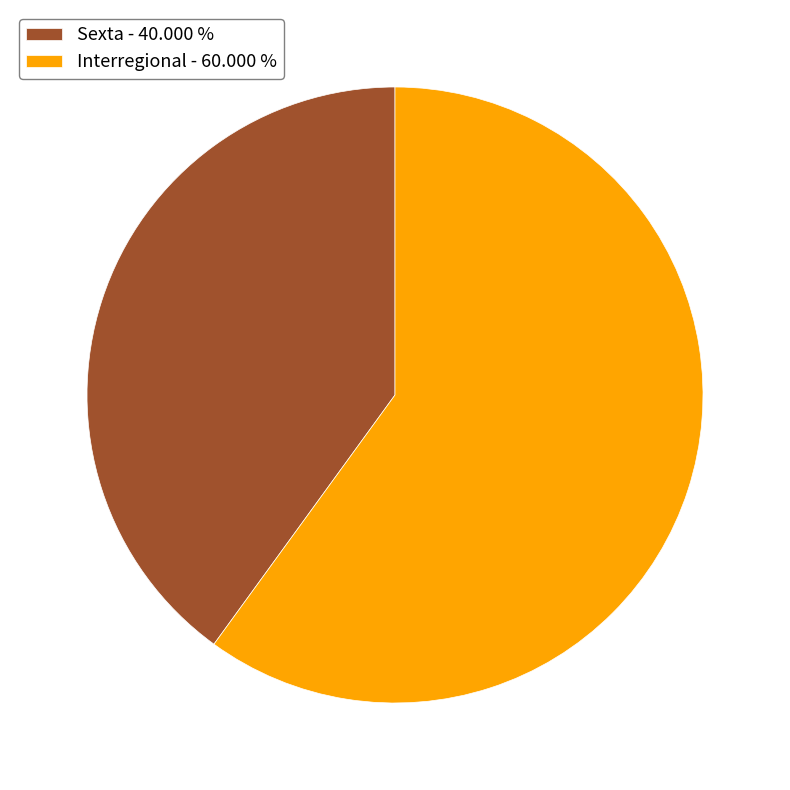

Count the number of slices in the pie.

2